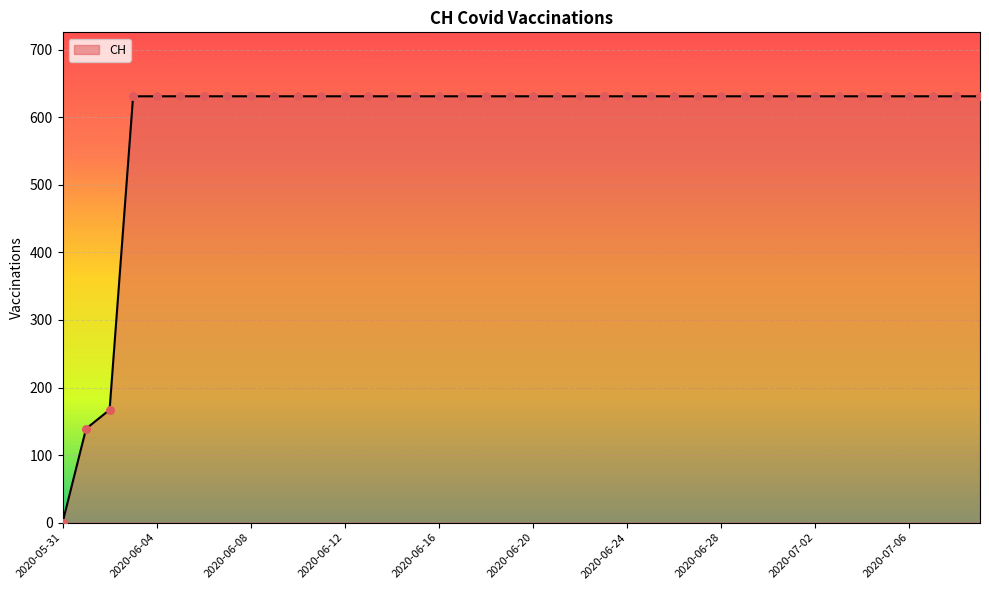

What is the greatest value displayed?

631